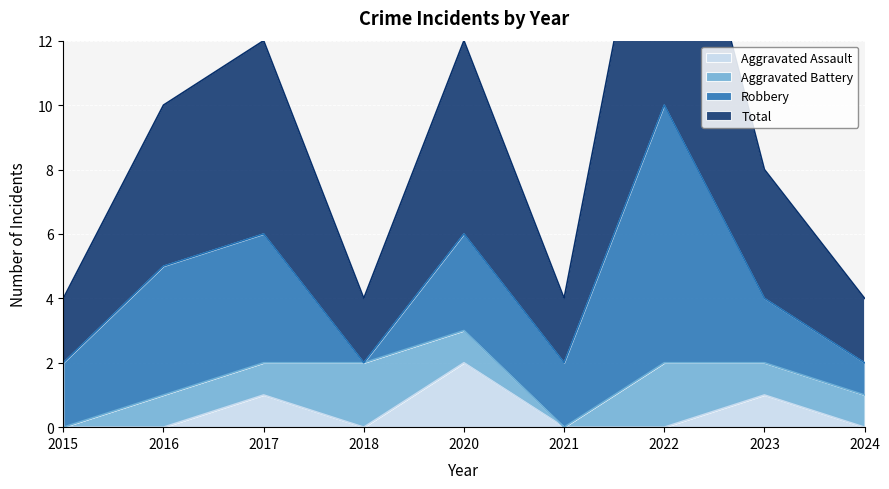

What is the sum of all Total values?

39